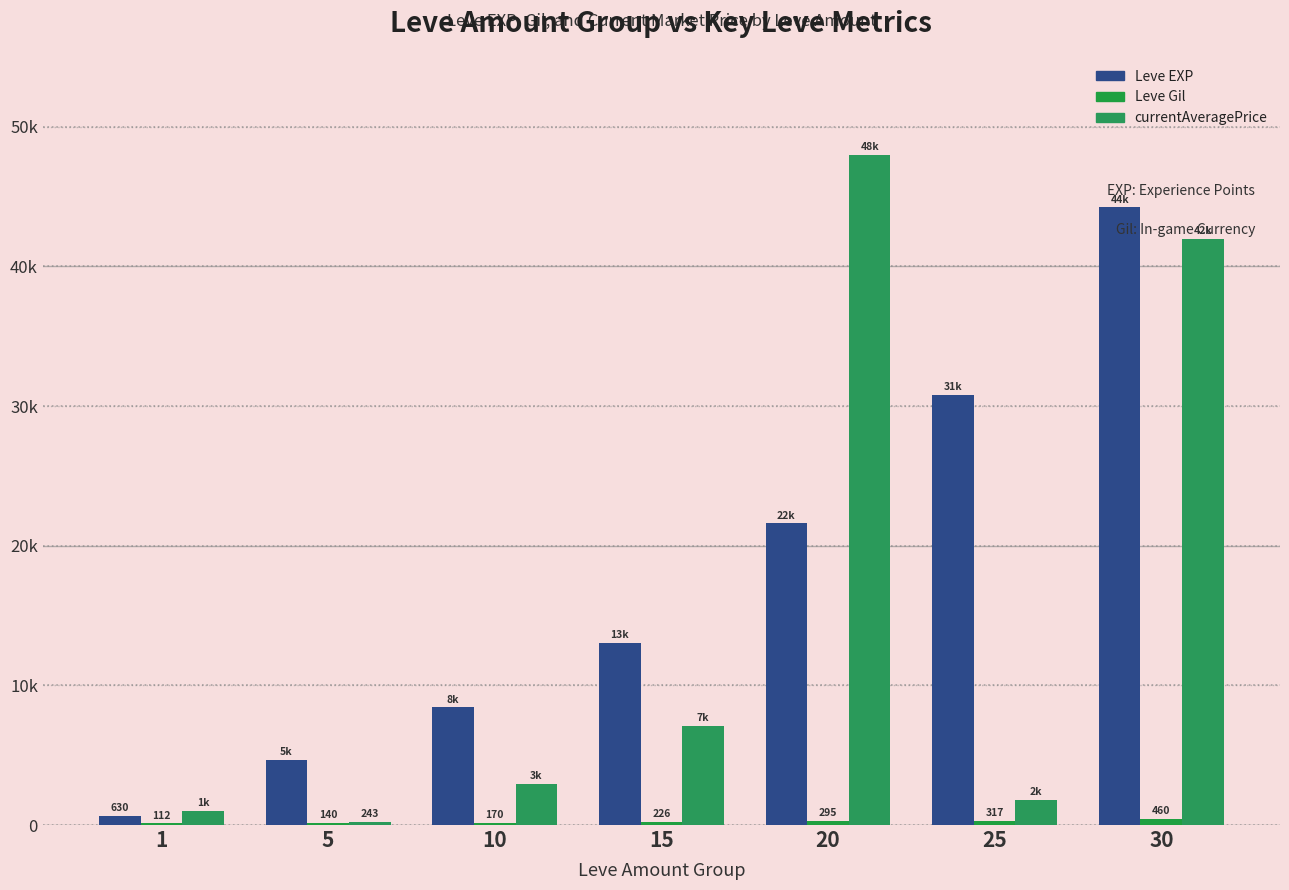

At which category does the chart reach its peak across all series?

20